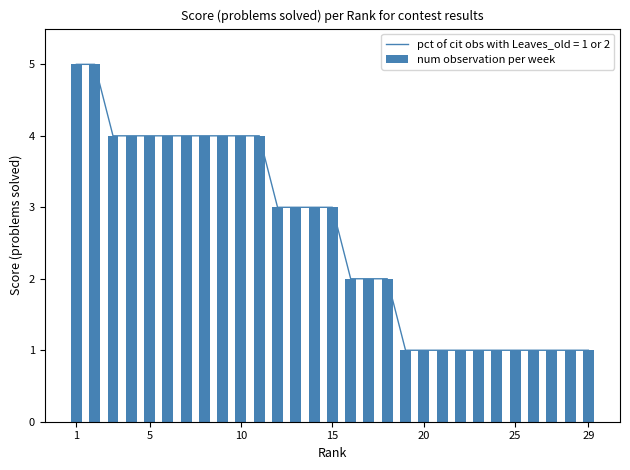

What is the minimum value shown in the chart?

1